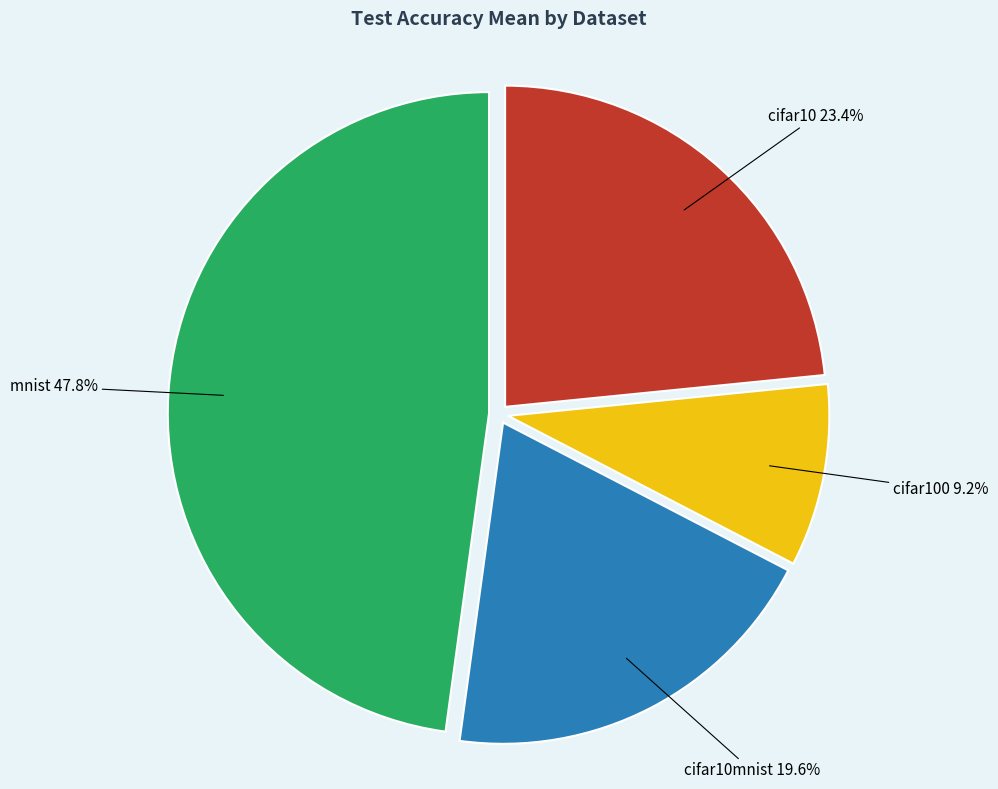

True or false: cifar10mnist accounts for 11% of the total.

False